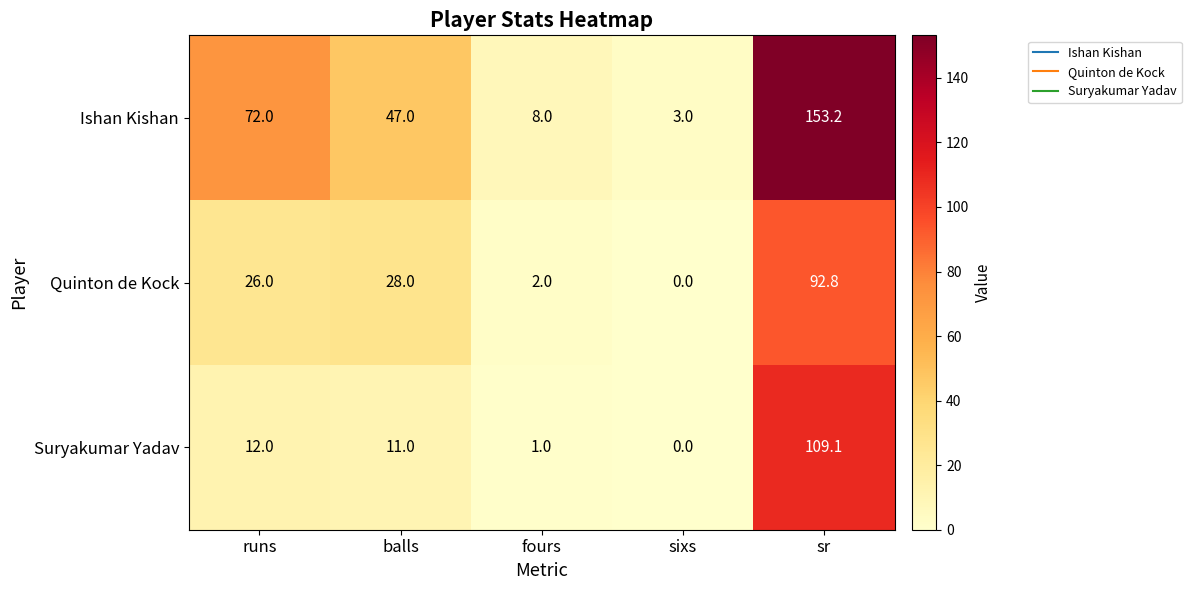

How many series are shown in this chart?

3